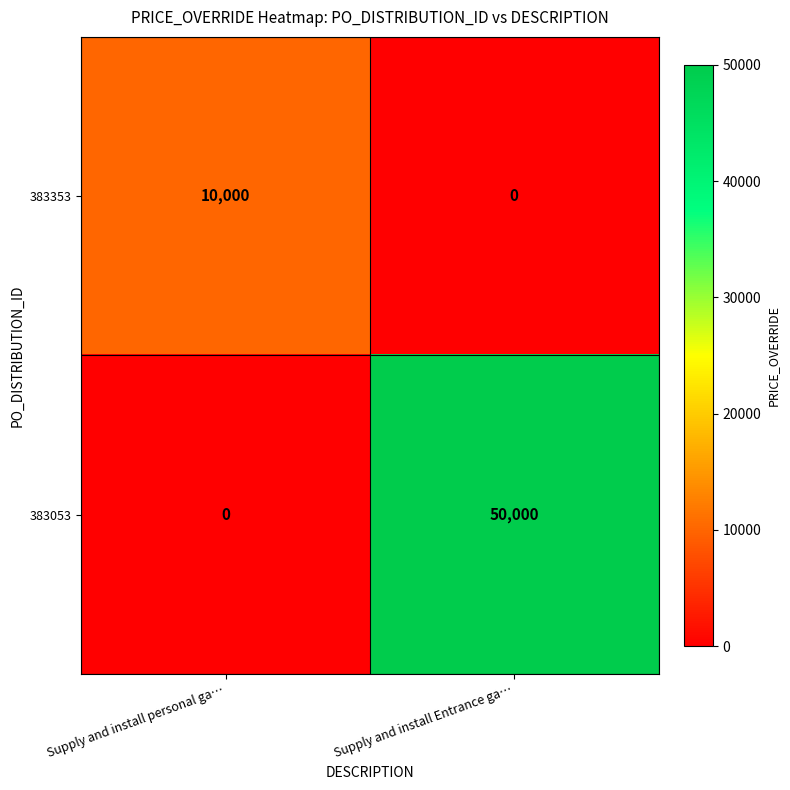

What is the difference between the highest and lowest values at Supply and install Entrance ga…?

50000